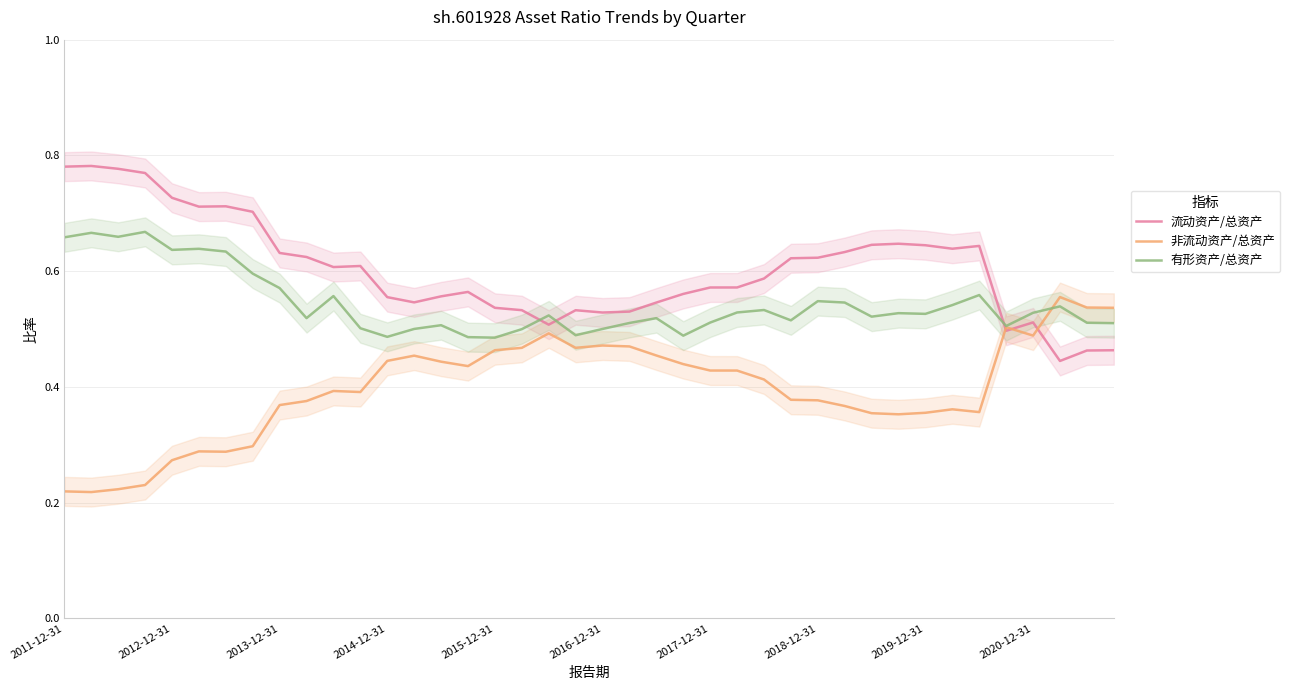

What is the total value across all series at 38?

1.5